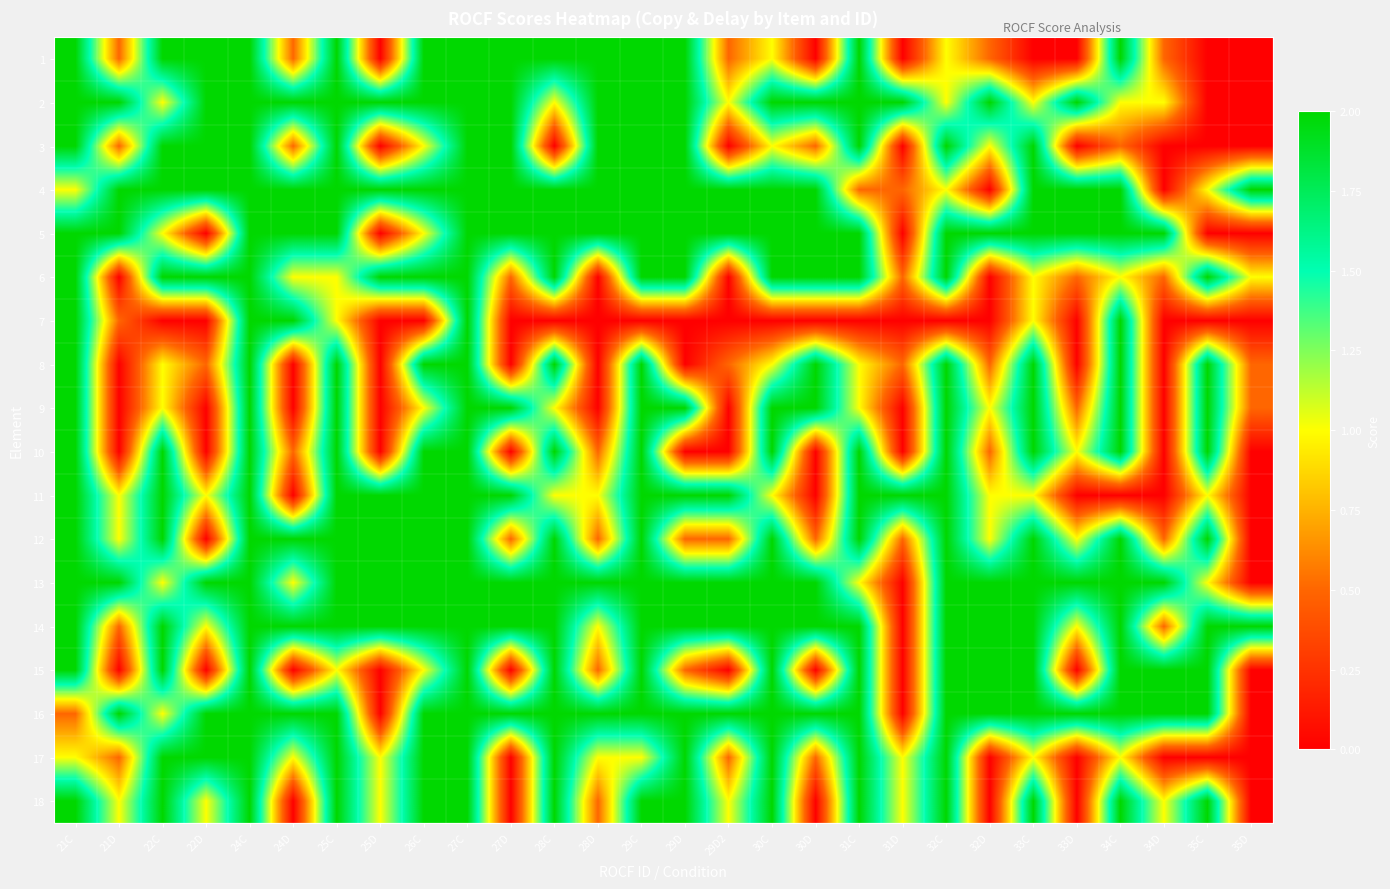

What is the total value across all series at 28C?

29.0